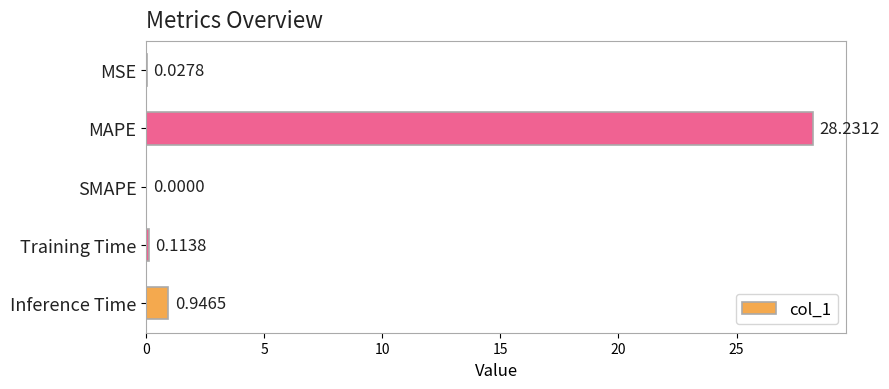

At which category does the chart reach its peak across all series?

MAPE